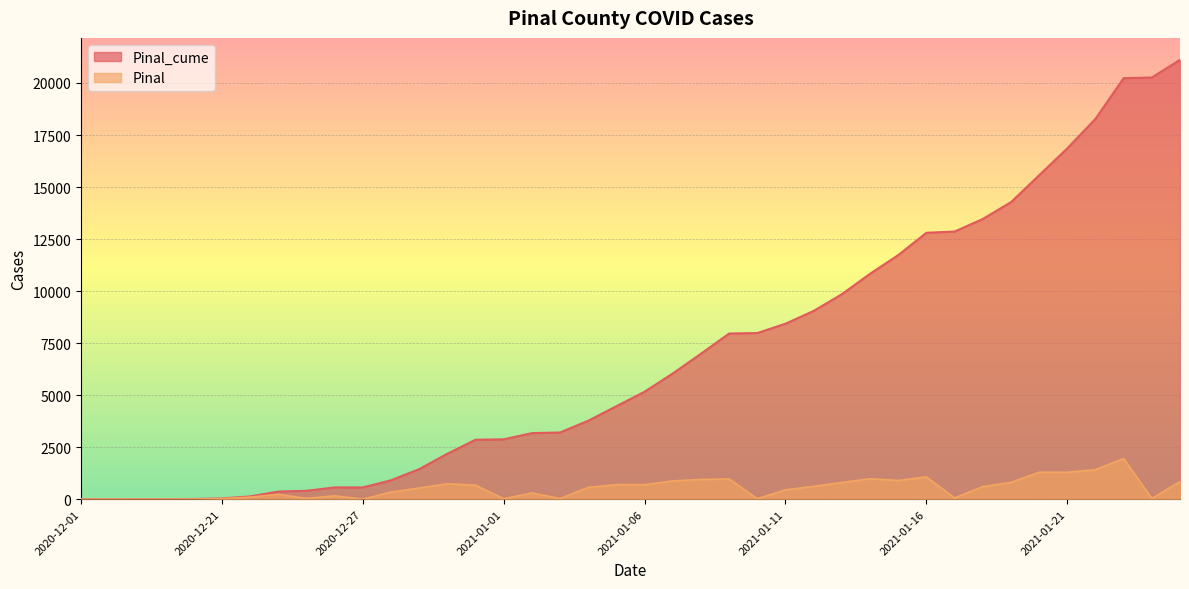

What is the maximum value for Pinal_cume?

21112